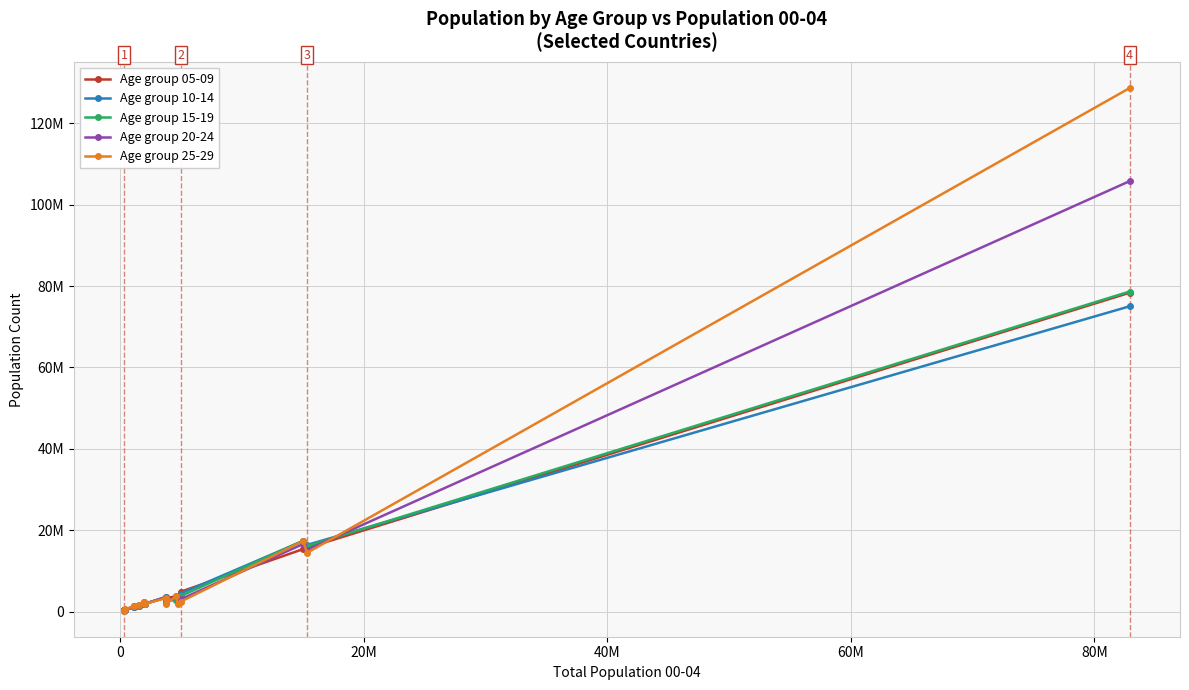

Is this an area chart (filled region under the line)?

No